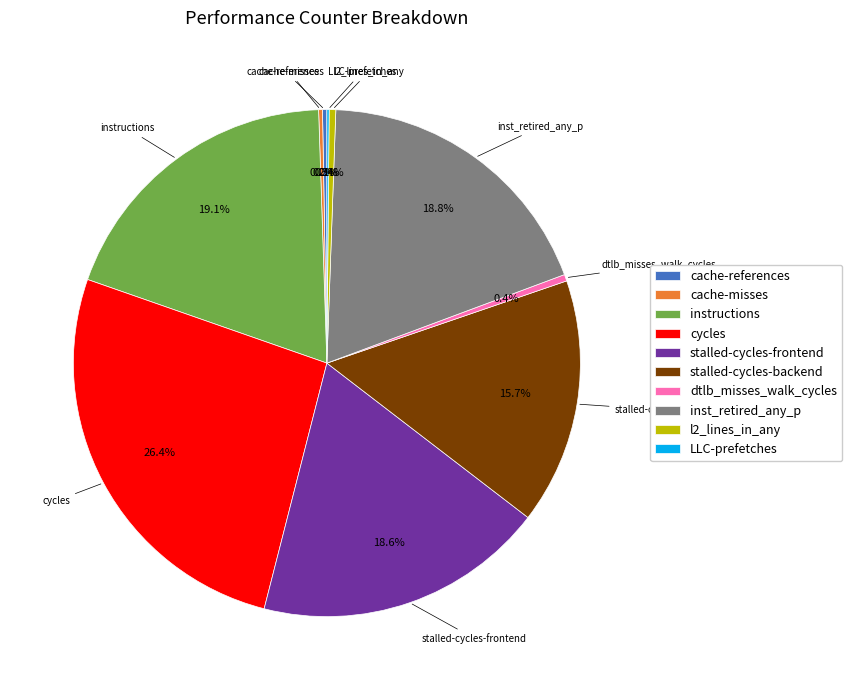

Approximately how many times larger is the value at stalled-cycles-backend compared to stalled-cycles-frontend?

0.8